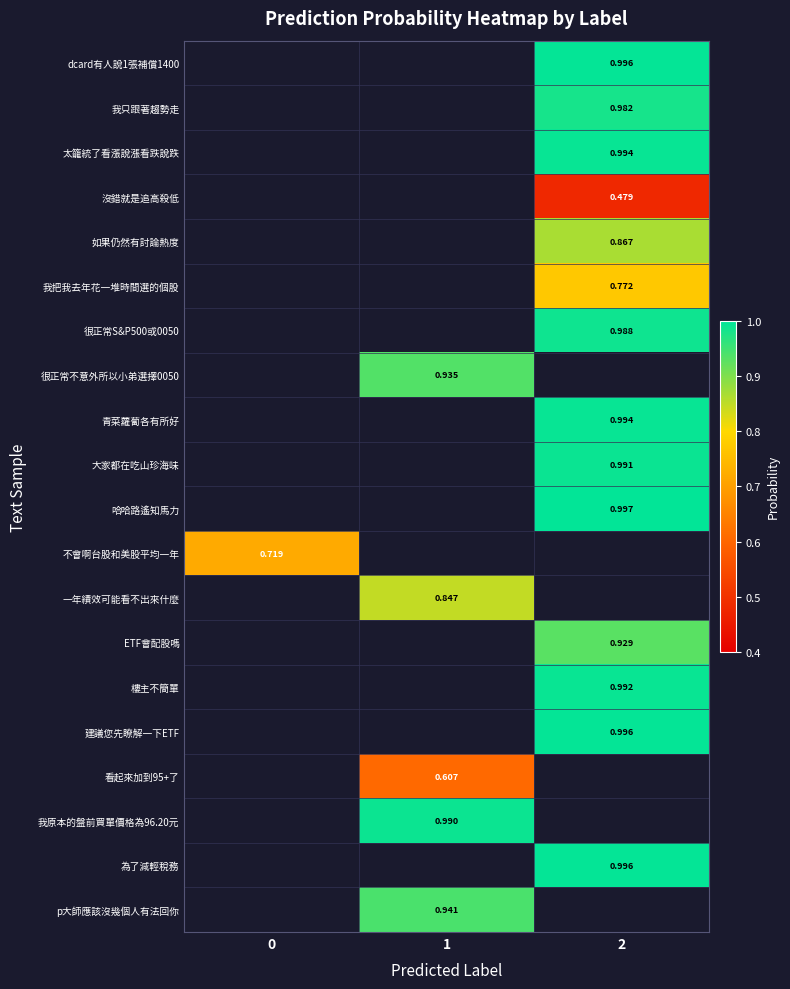

Which series has the widest spread of values?

不會啊台股和美股平均一年